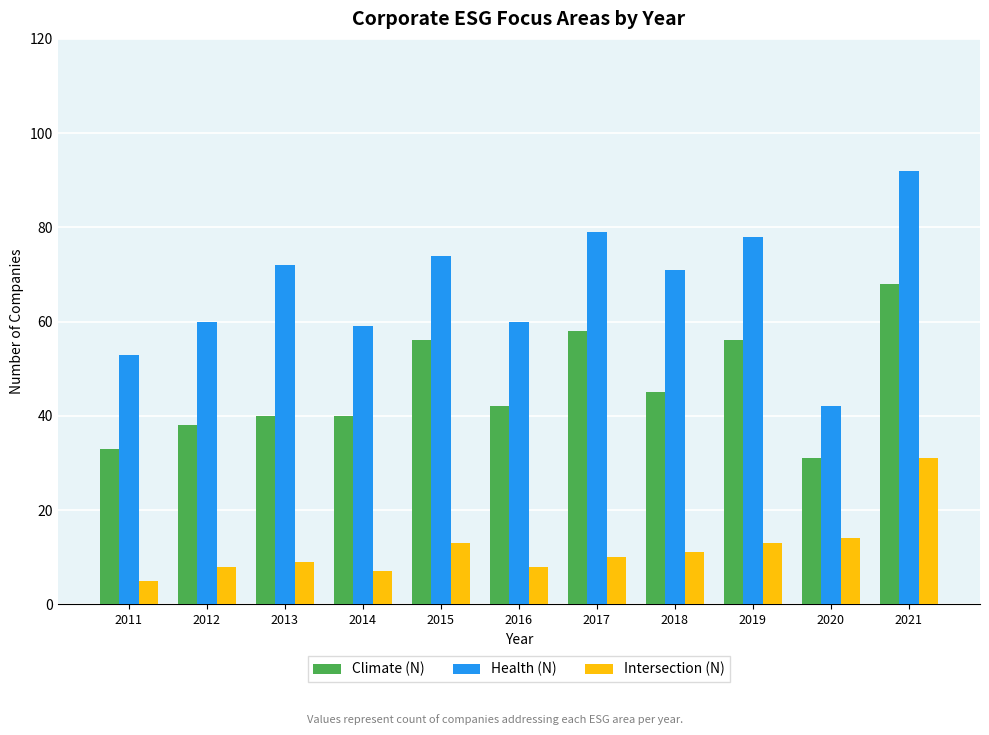

At which label does Health (N) first exceed 71?

2013